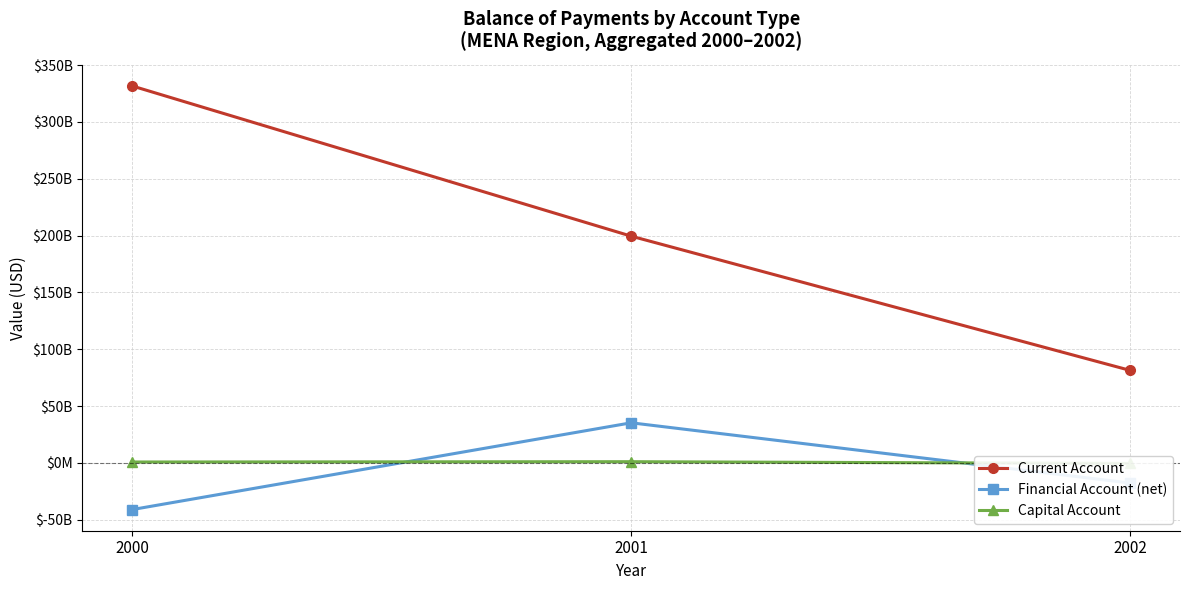

At how many categories does at least one series exceed 157222161912?

2